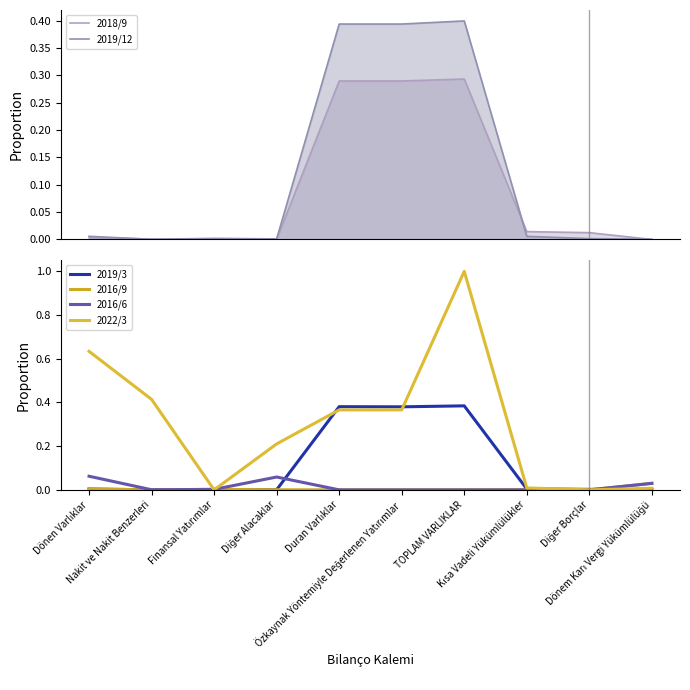

At which label is 2016/9 closest to 0?

Duran Varlıklar